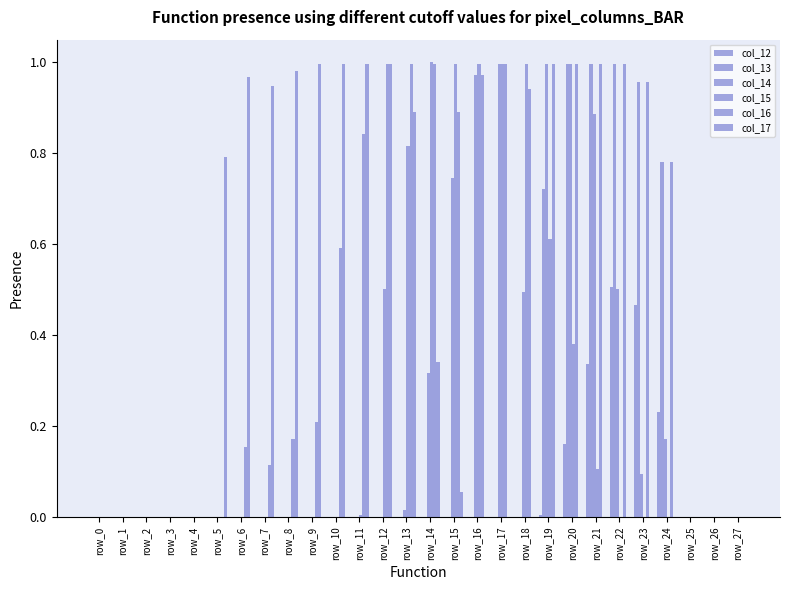

Rank the series at row_5 from highest to lowest value.

col_17, col_12, col_13, col_14, col_15, col_16